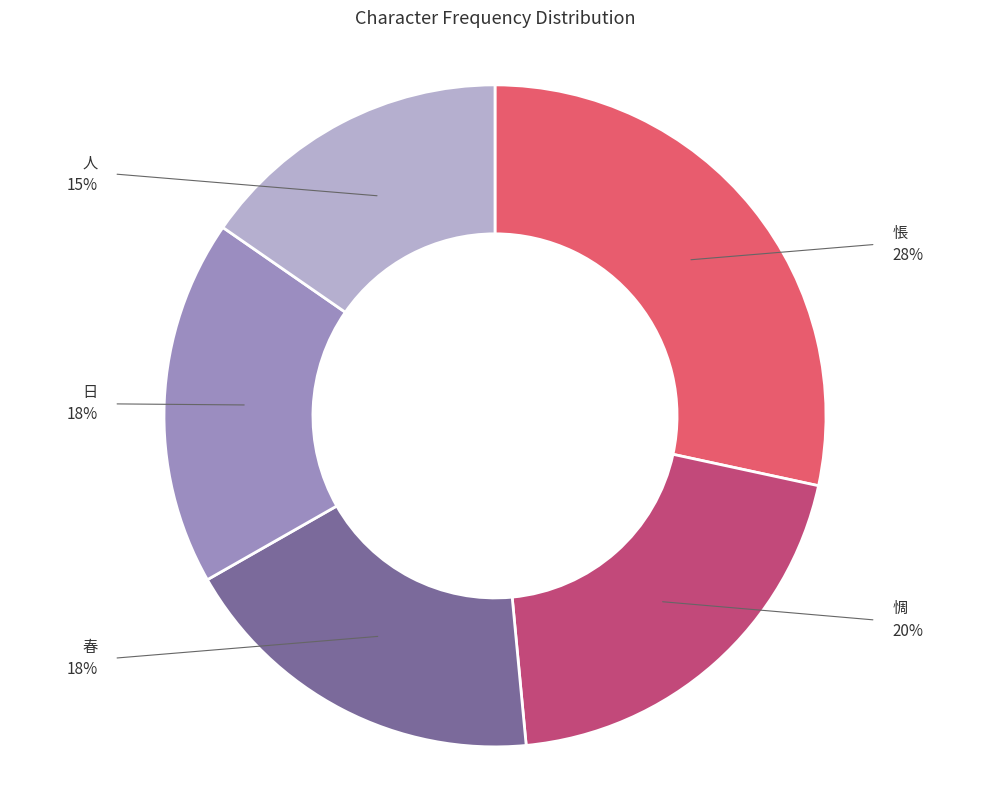

To the nearest percent, what percentage of the pie is 人?

15%